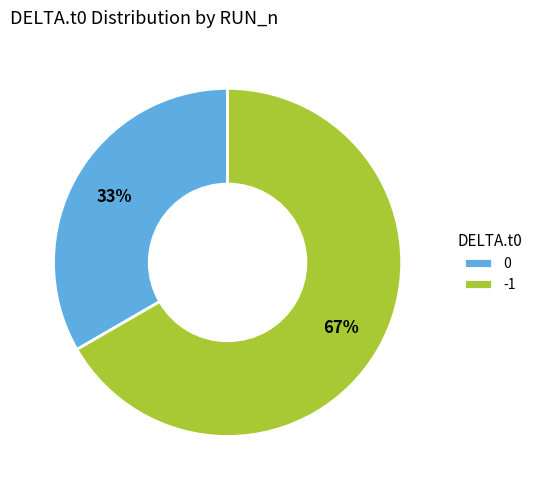

What percentage is the -1 slice, to the nearest percent?

67%